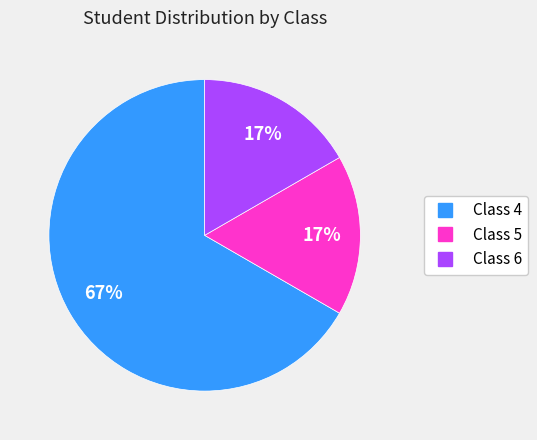

To the nearest percent, what is the difference between the largest and smallest slice percentages?

50%